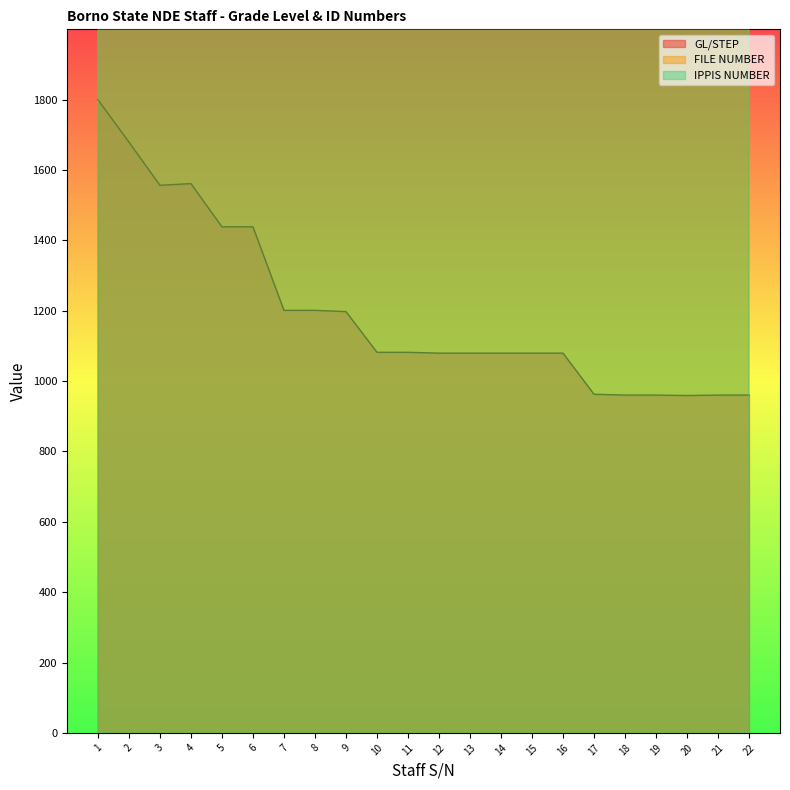

Is the value of FILE NUMBER at 15 greater than the value of GL/STEP at 2?

Yes